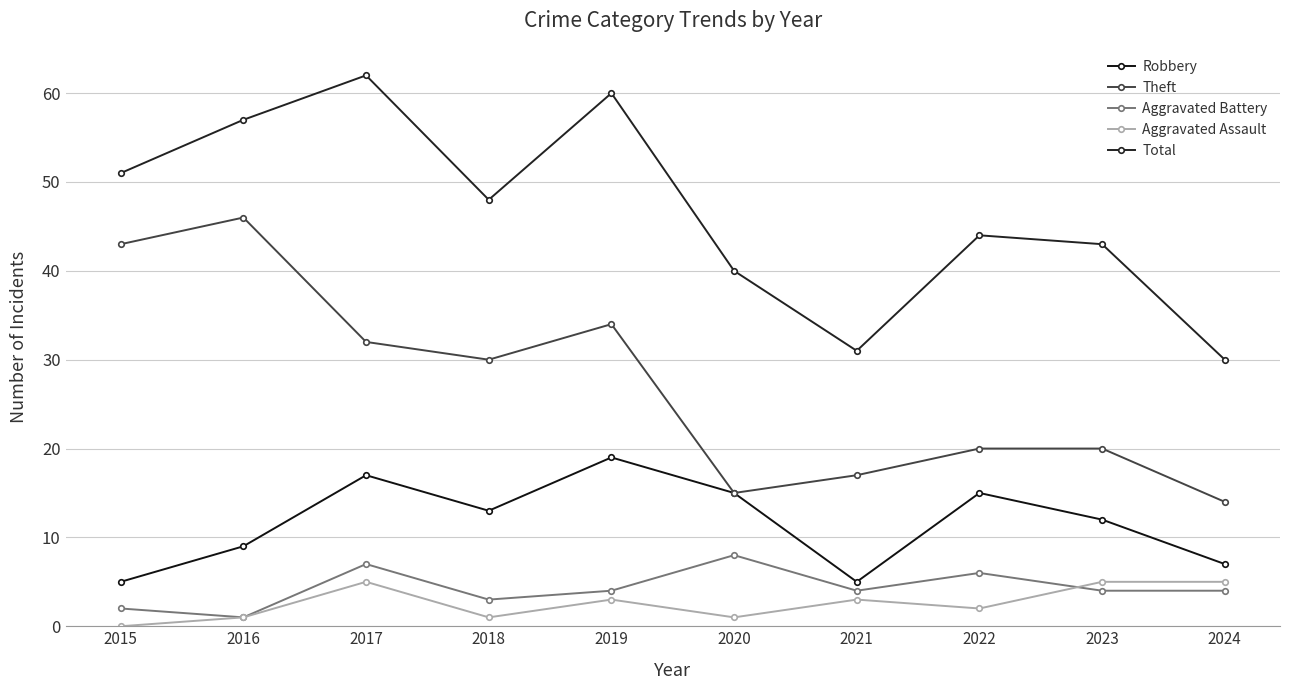

What is the value of the Aggravated Assault point at the 6th from the left?

1